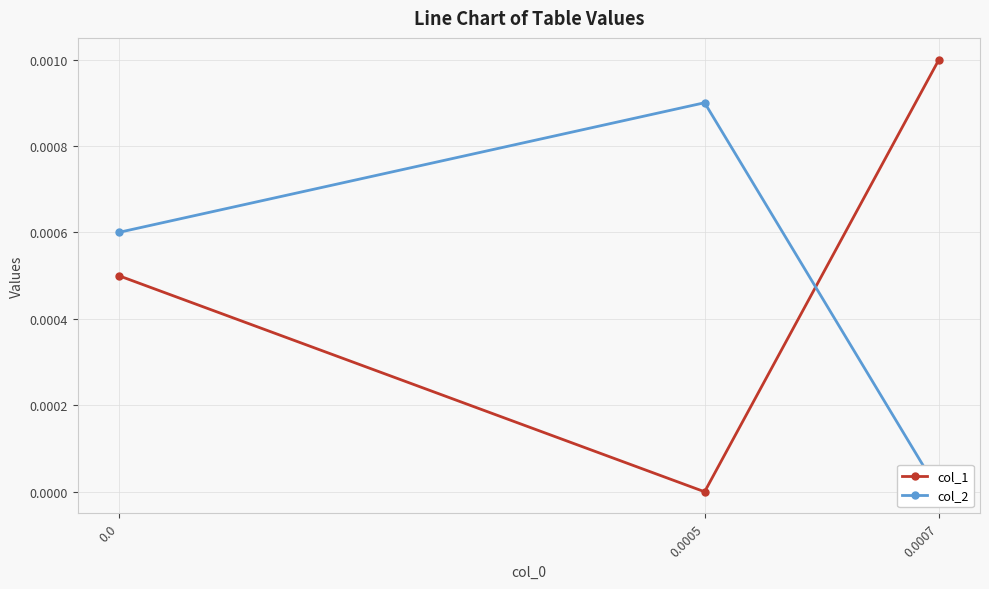

Which series has the widest spread of values?

col_1